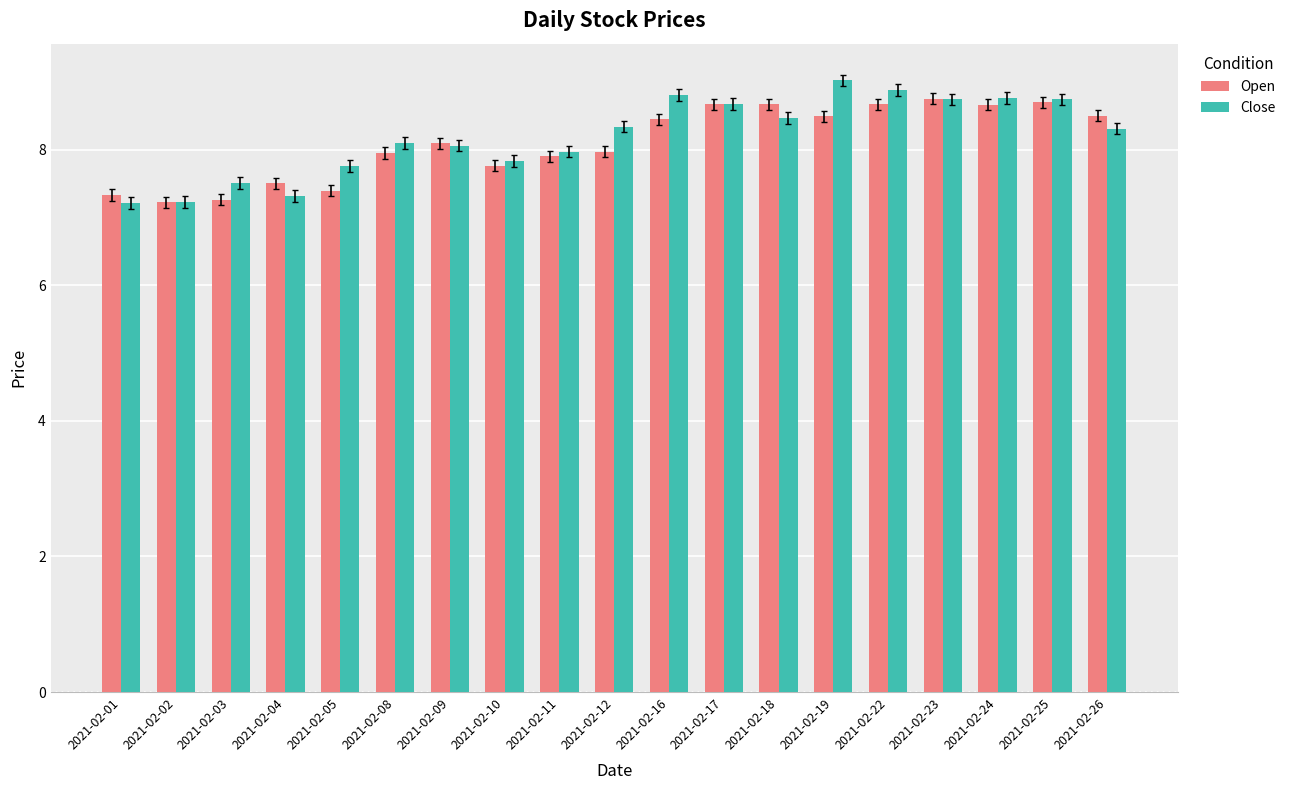

What is the maximum value for Open?

8.8